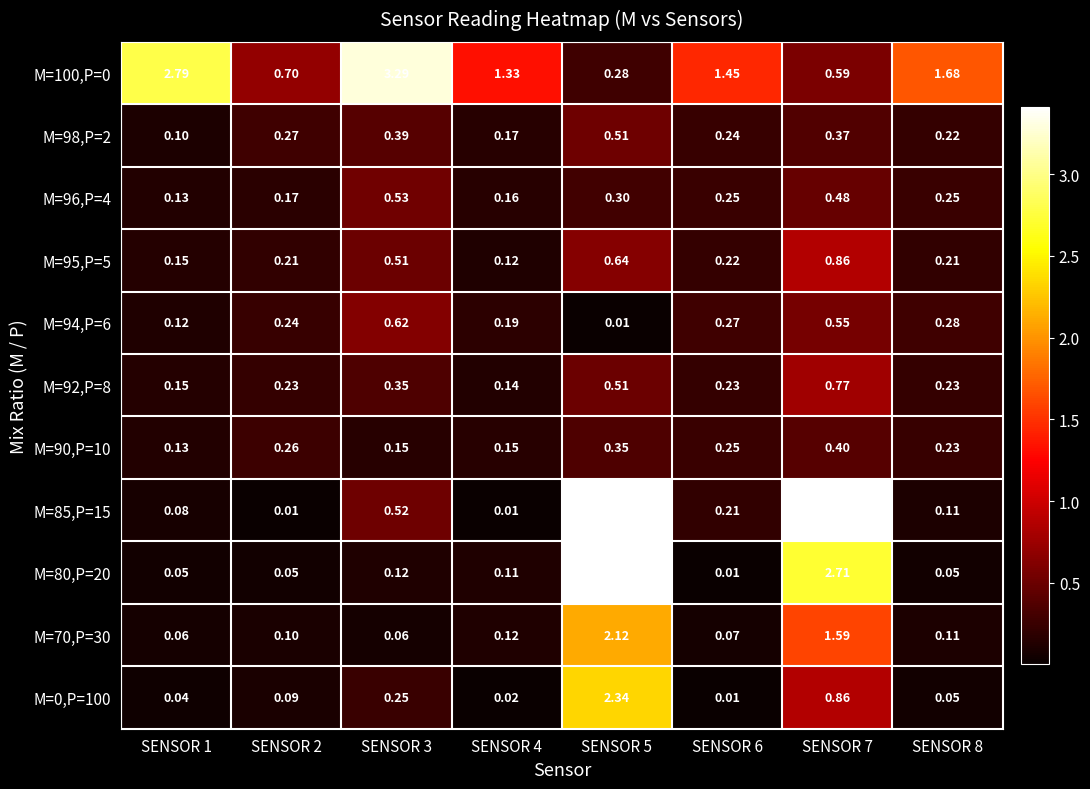

Is the value of M=98,P=2 at SENSOR 6 greater than the value of M=85,P=15 at SENSOR 6?

Yes